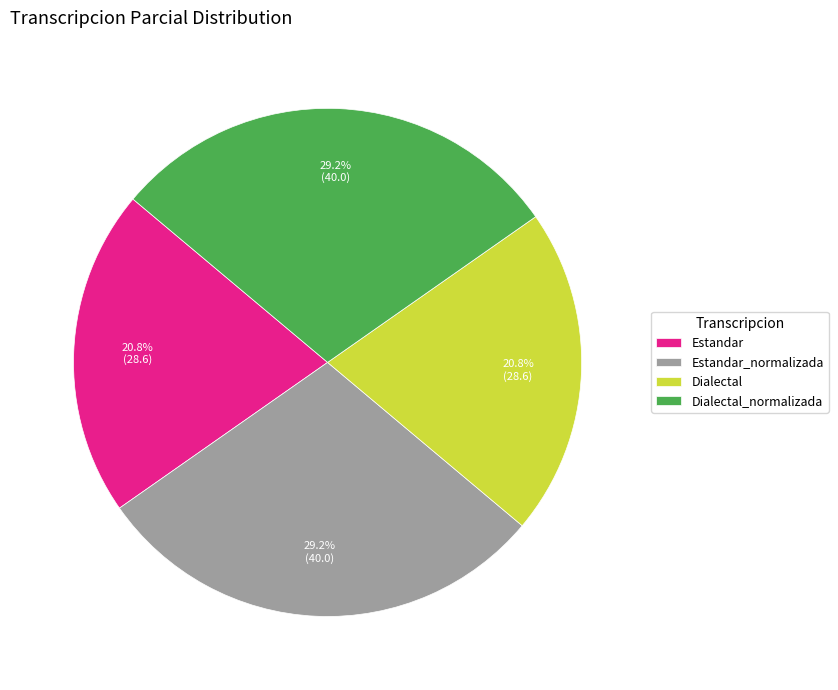

Is it true that Estandar_normalizada is 29% of the pie?

True